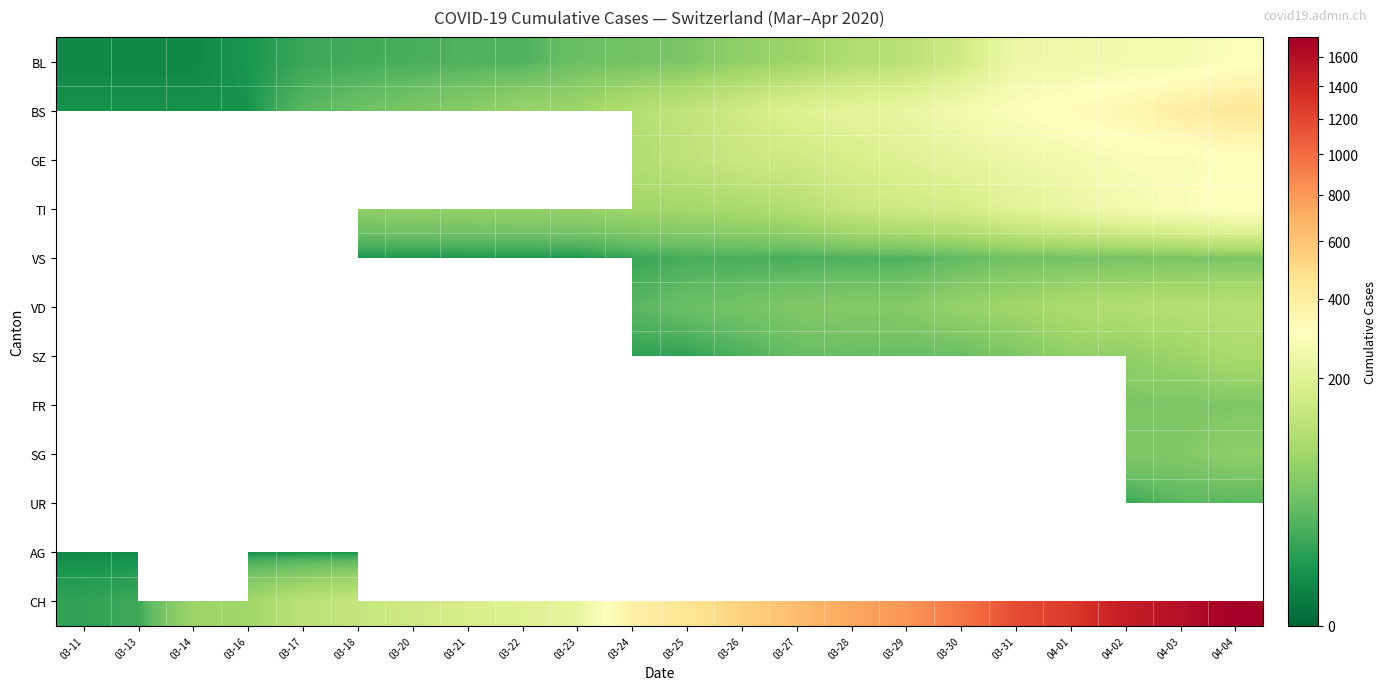

Which series has the largest range (max minus min)?

CH